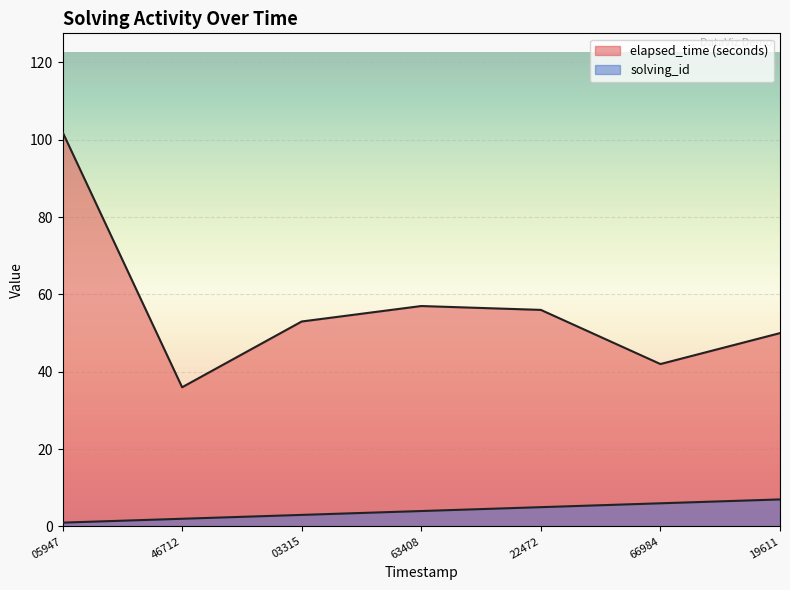

How many lines are shown in the chart?

2